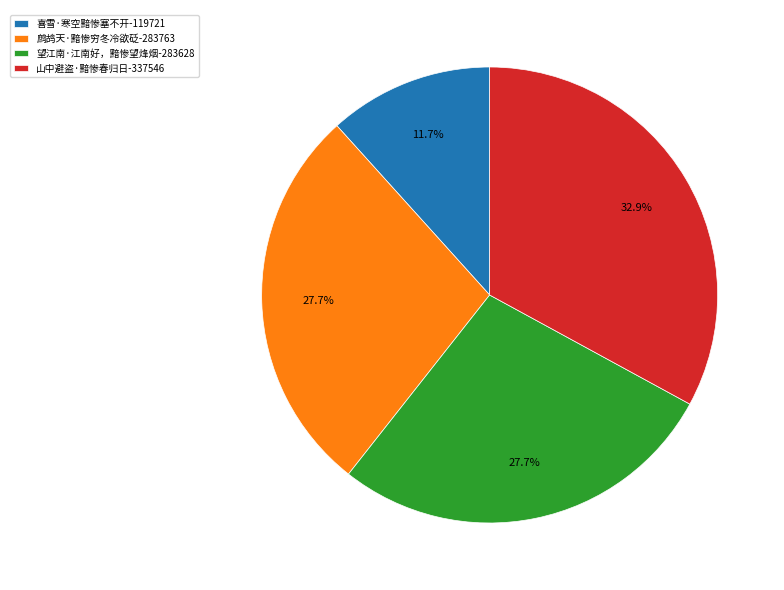

Which slice is the smallest?

喜雪·寒空黯惨塞不开